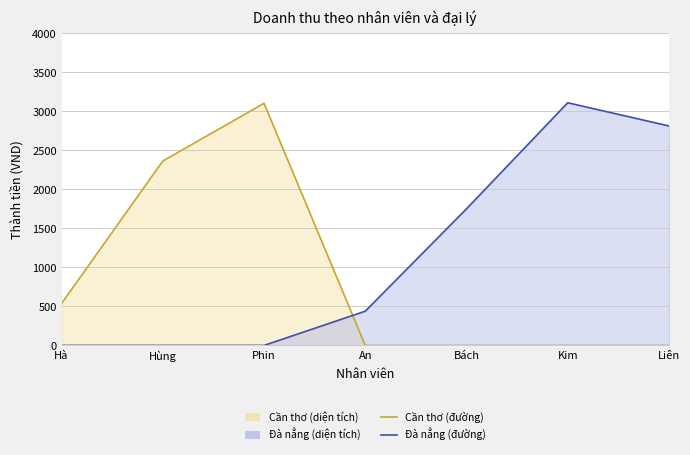

Does the chart display data point markers on the line(s)?

No